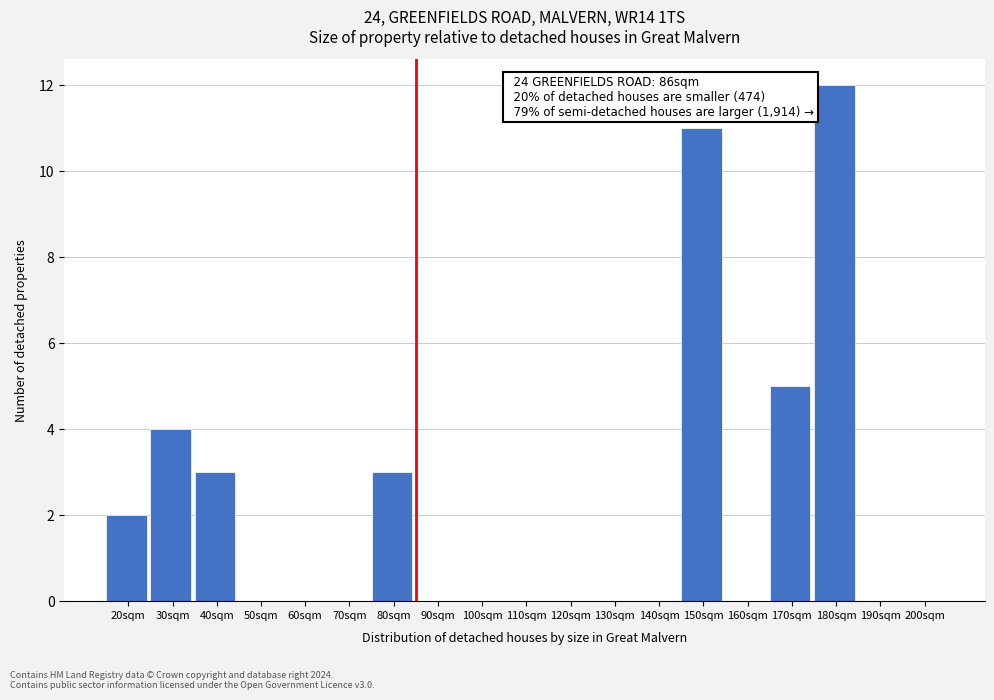

Reading right to left, extract all data points from this chart.

200sqm=0	190sqm=0	180sqm=12	170sqm=5	160sqm=0	150sqm=11	140sqm=0	130sqm=0	120sqm=0	110sqm=0	100sqm=0	90sqm=0	80sqm=3	70sqm=0	60sqm=0	50sqm=0	40sqm=3	30sqm=4	20sqm=2